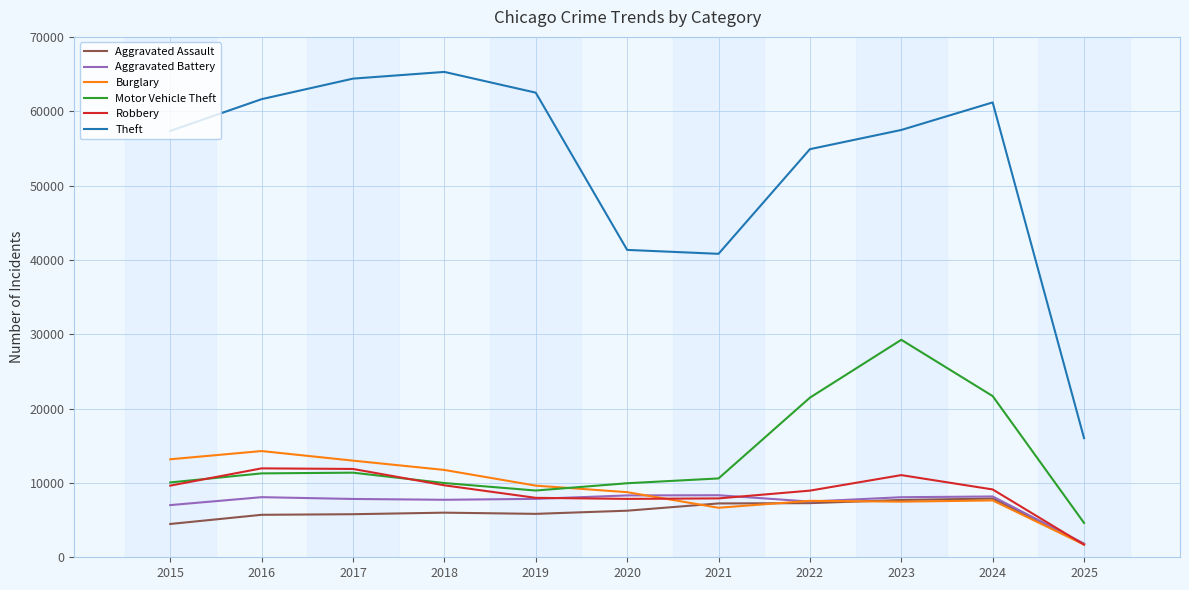

What is the lowest value of the Aggravated Assault series?

1804